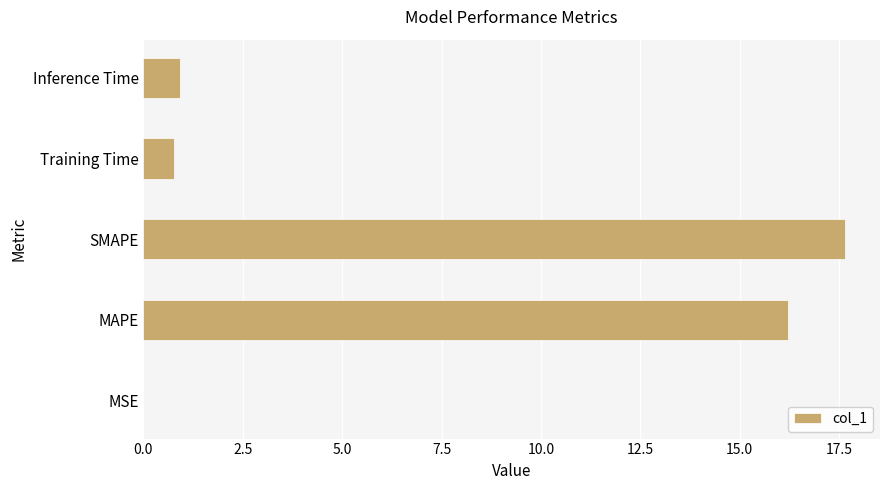

What is the sum of all values?

35.5